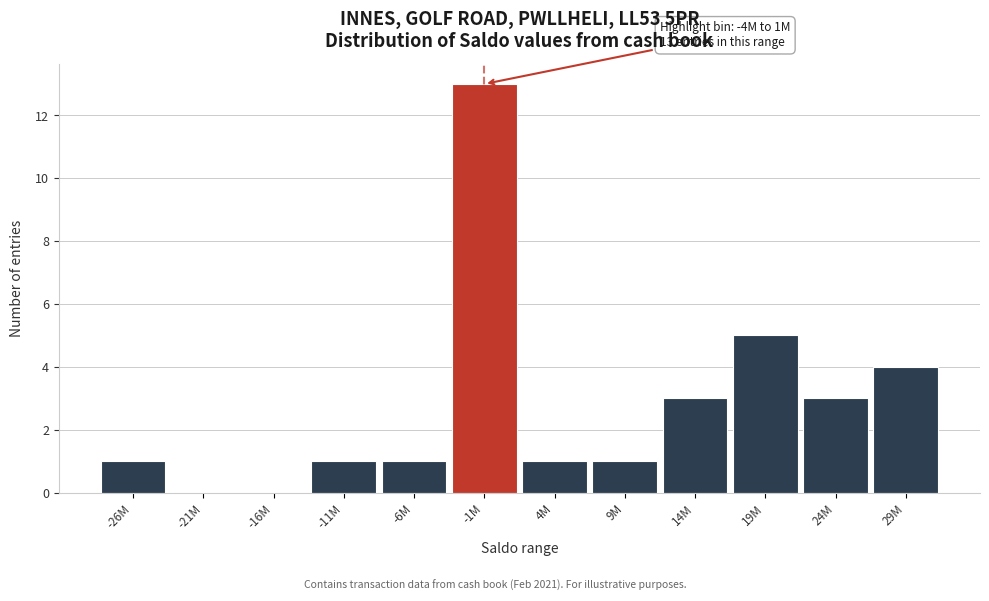

Reading left to right, what are all the values shown in this chart?

-26M=1	-21M=0	-16M=0	-11M=1	-6M=1	-1M=13	4M=1	9M=1	14M=3	19M=5	24M=3	29M=4